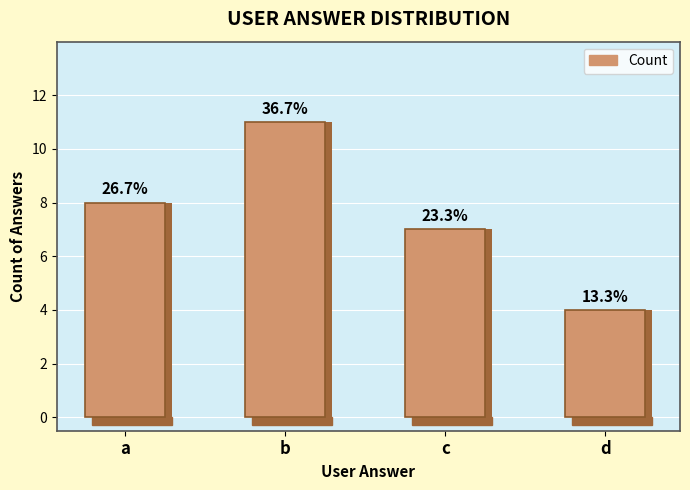

How many data points are less than 8?

2